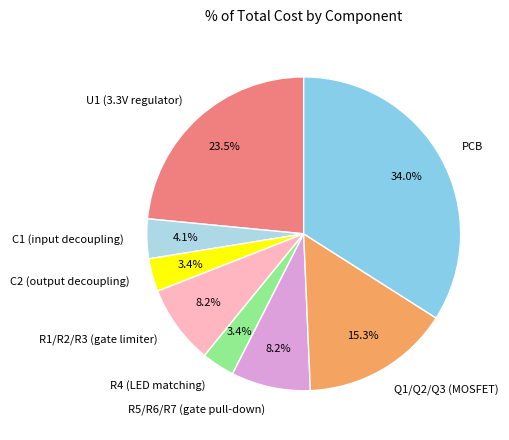

To the nearest percent, what is the combined percentage of C2 (output decoupling) and C1 (input decoupling)?

7%